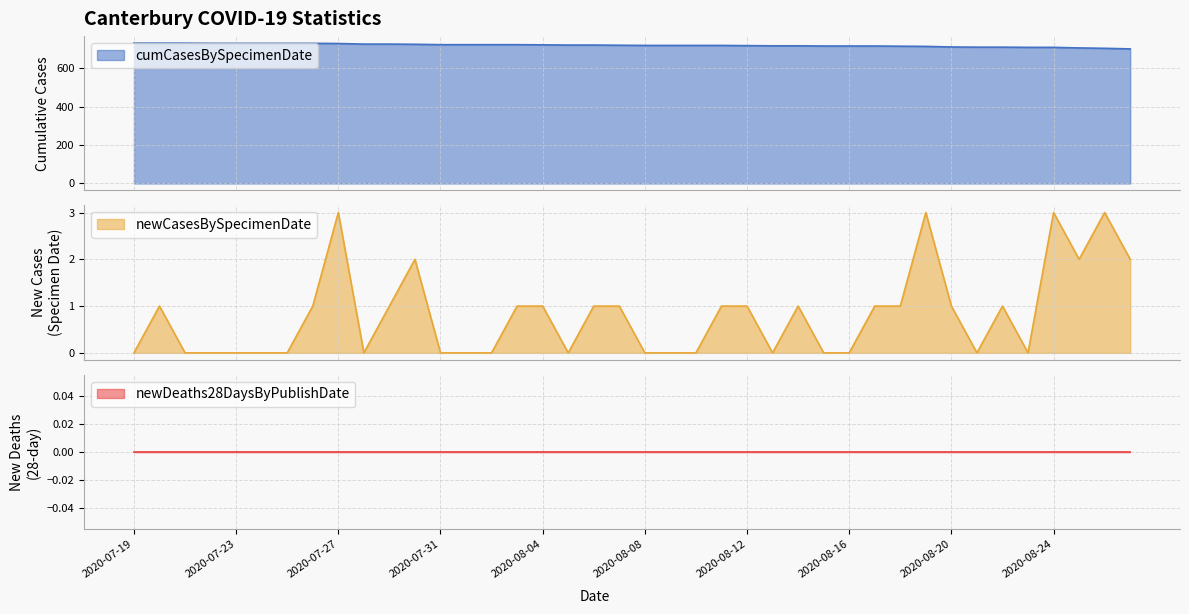

What is the greatest value displayed?

730